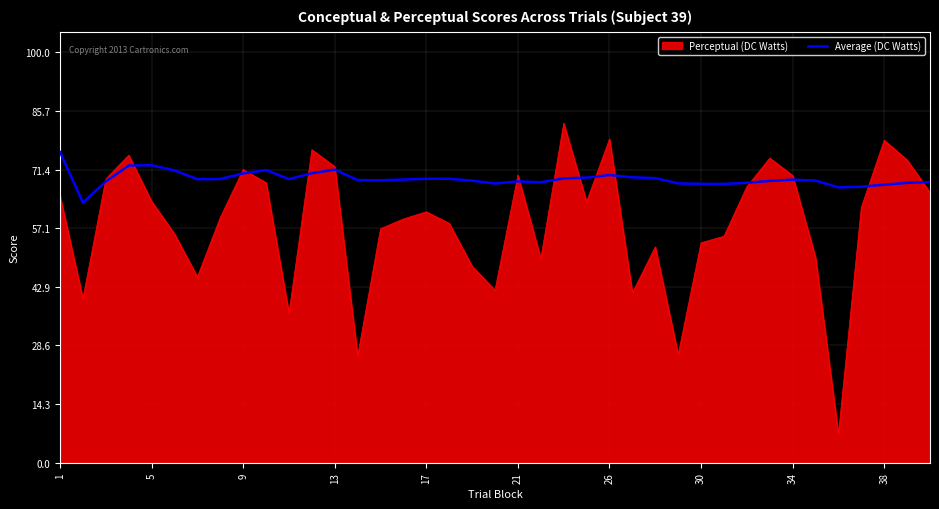

Which series has the largest total across all categories?

Average (DC Watts)